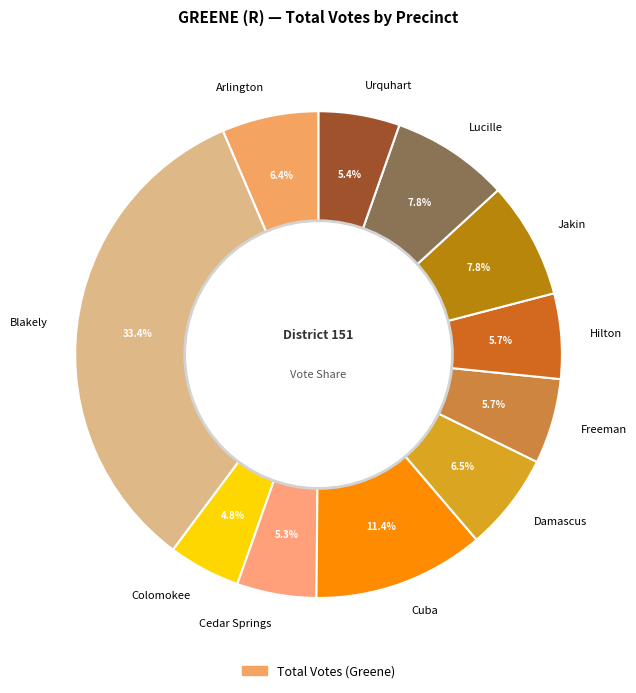

Which category has the biggest portion of the pie?

Blakely